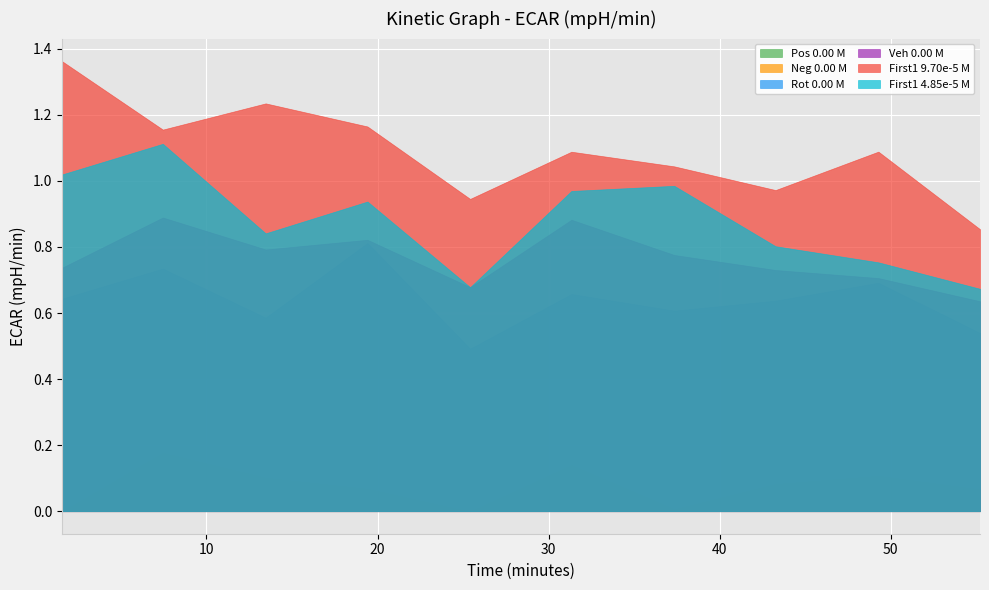

How many values in Neg 0.00 M are below zero?

2